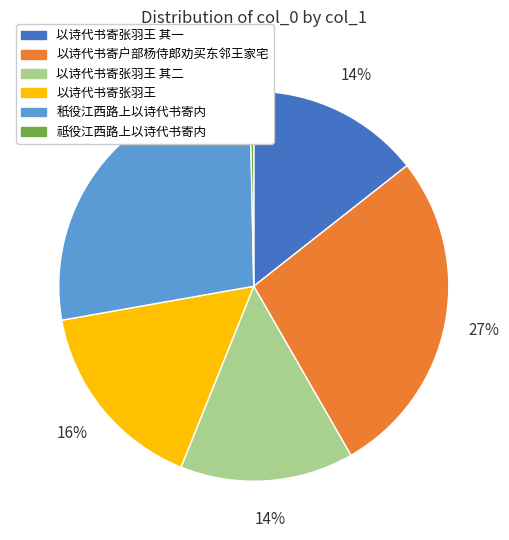

Count the number of slices in the pie.

6